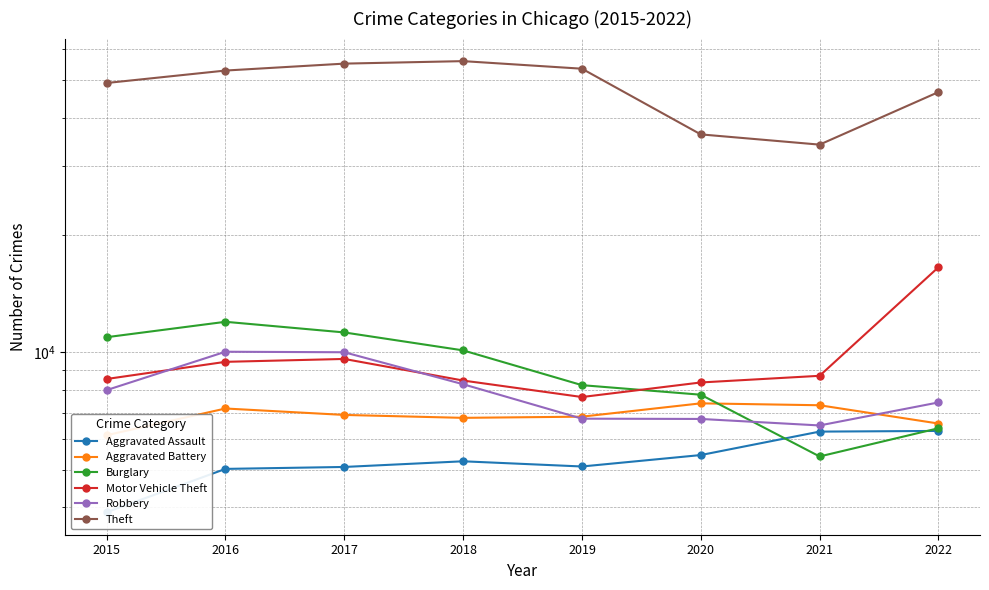

Where is the first local minimum for Theft?

2021